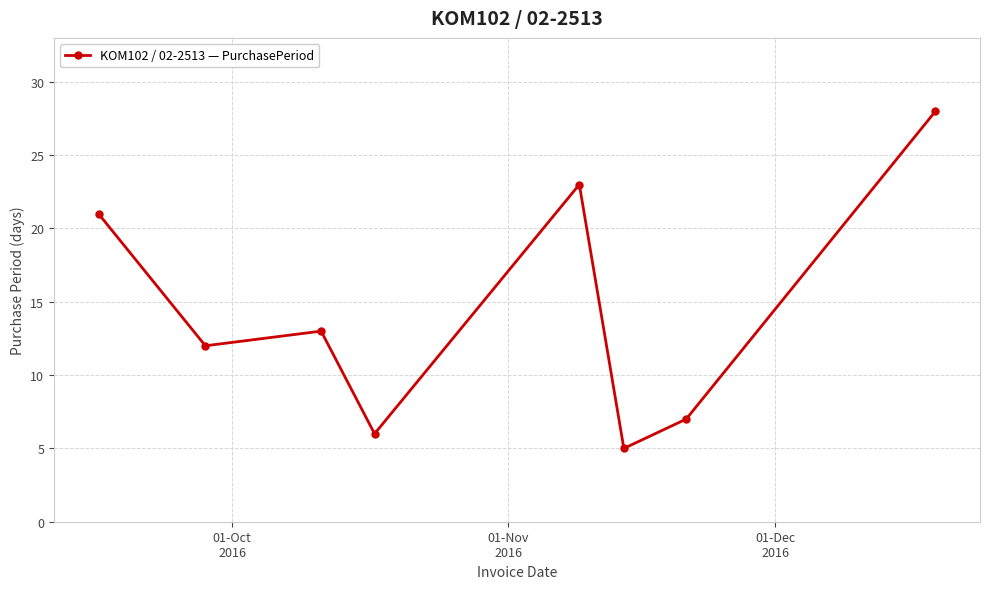

Reading left to right, transcribe all the data shown in this chart.

21	12	13	6	23	5	7	28